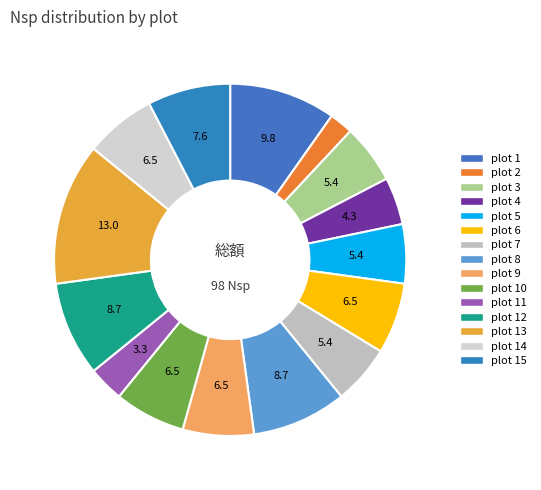

What is the largest slice in the pie chart?

plot 13